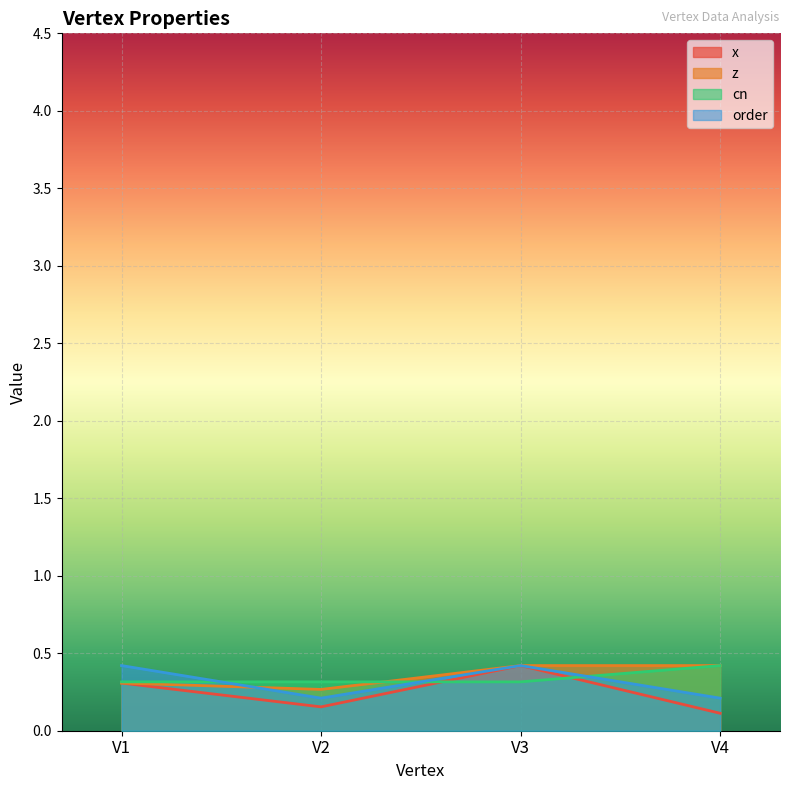

Between V1 and V4, which is larger?

V1